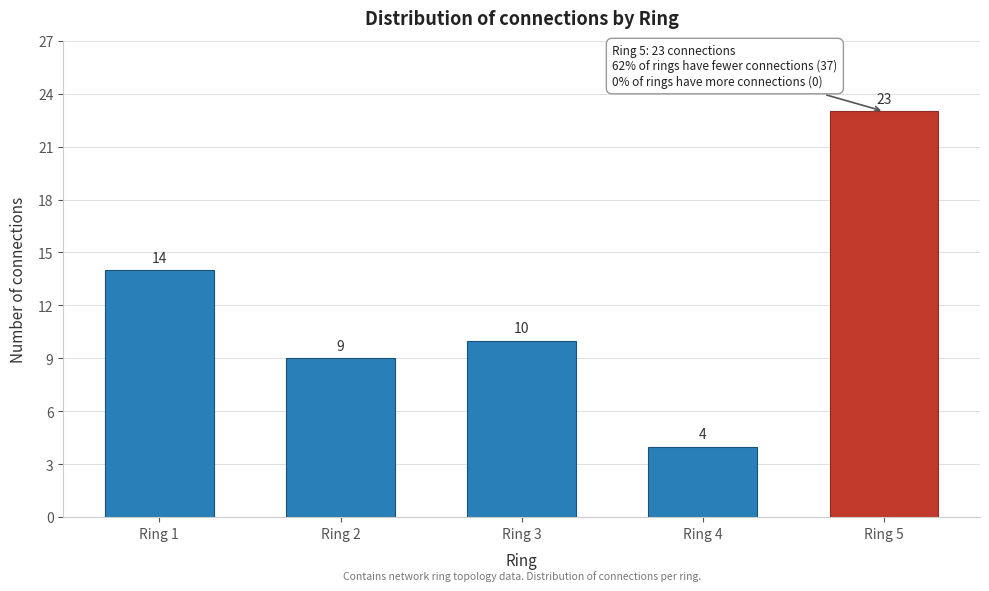

Reading right to left, transcribe all the data shown in this chart.

23	4	10	9	14